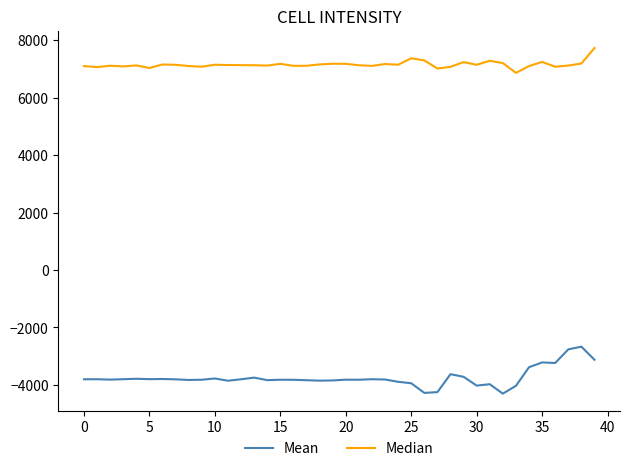

How many lines are shown in the chart?

2